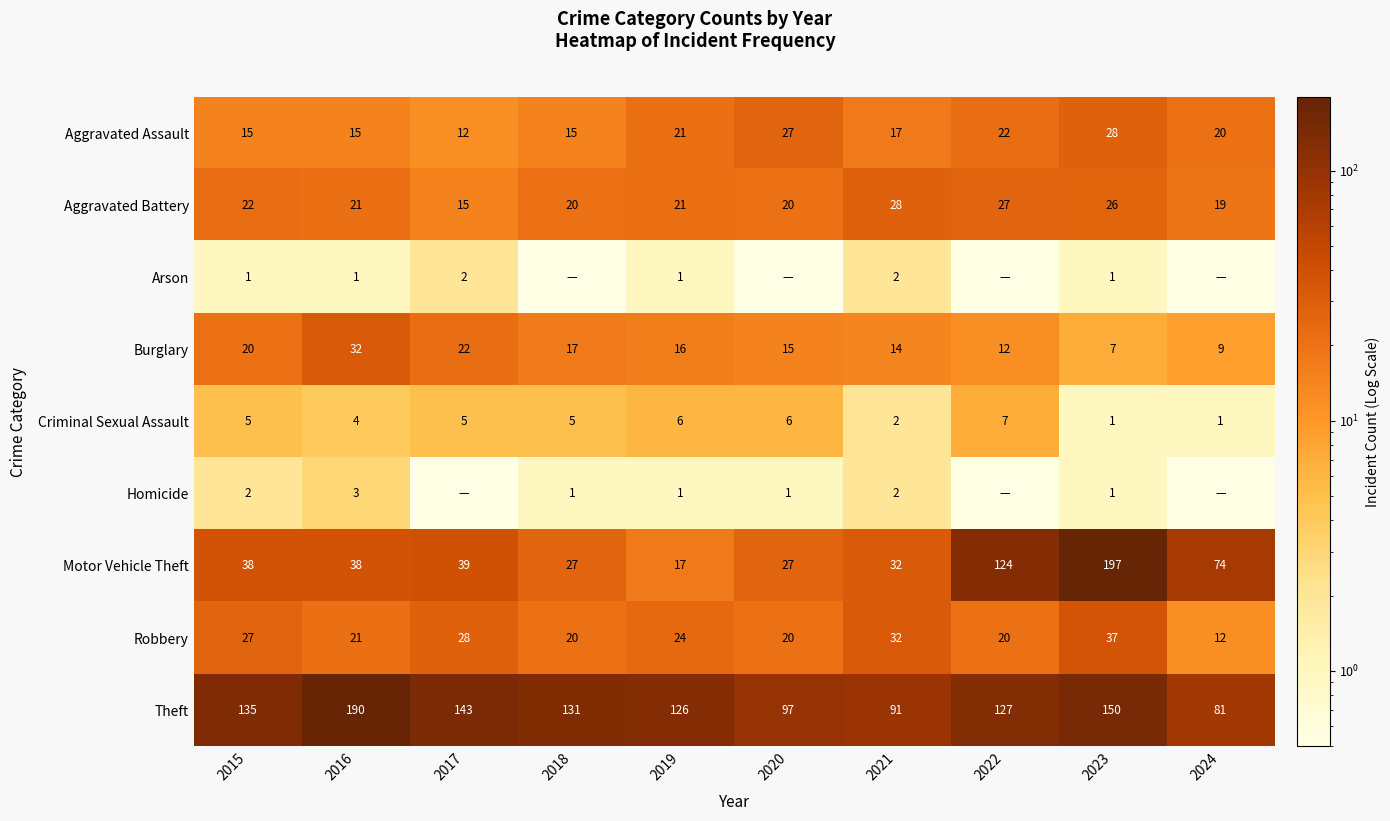

Which category has the lowest value across all series?

2018